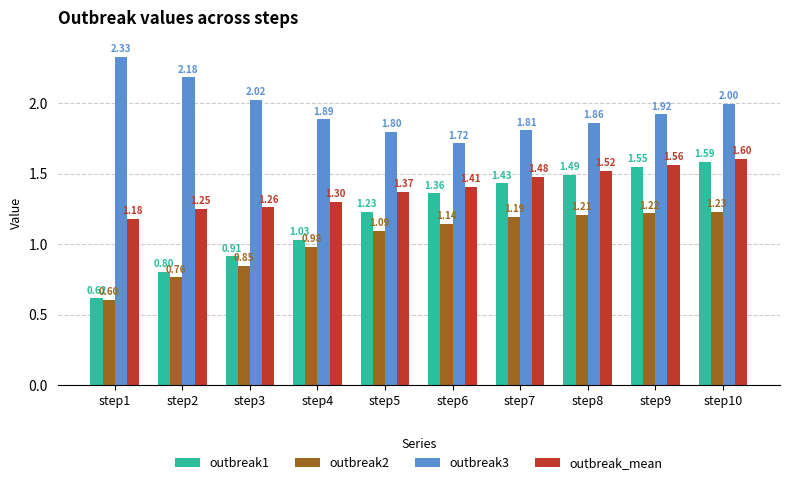

Rank the series at step2 from highest to lowest value.

outbreak3, outbreak_mean, outbreak1, outbreak2